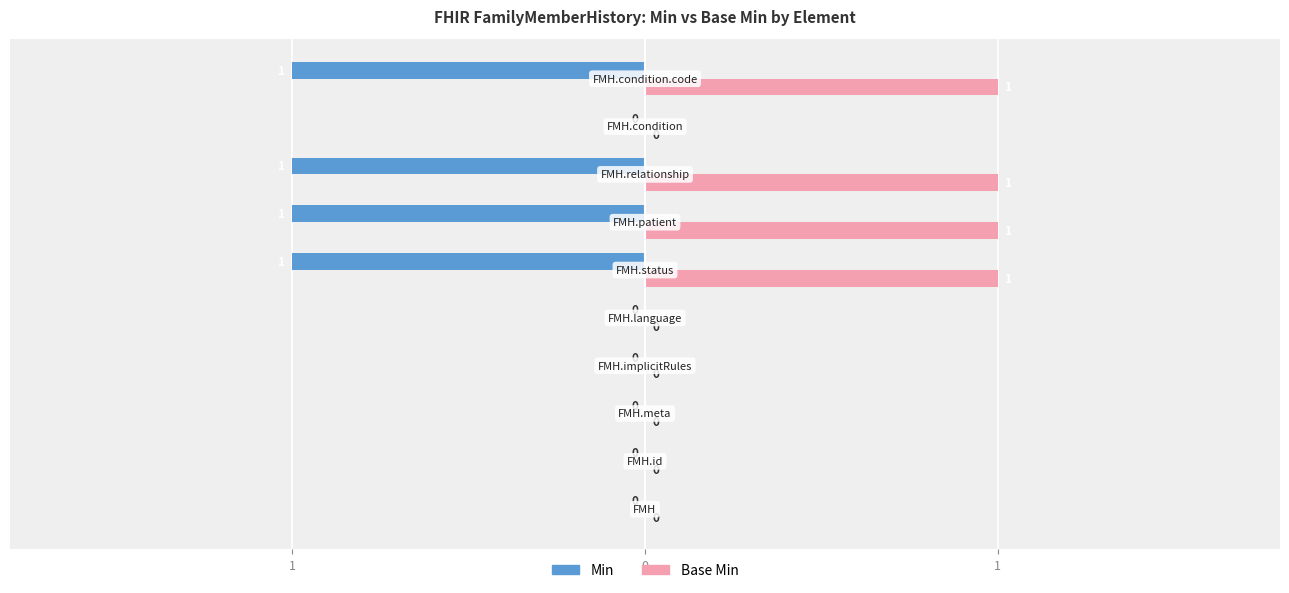

What are all the series names shown in the legend?

Min, Base Min